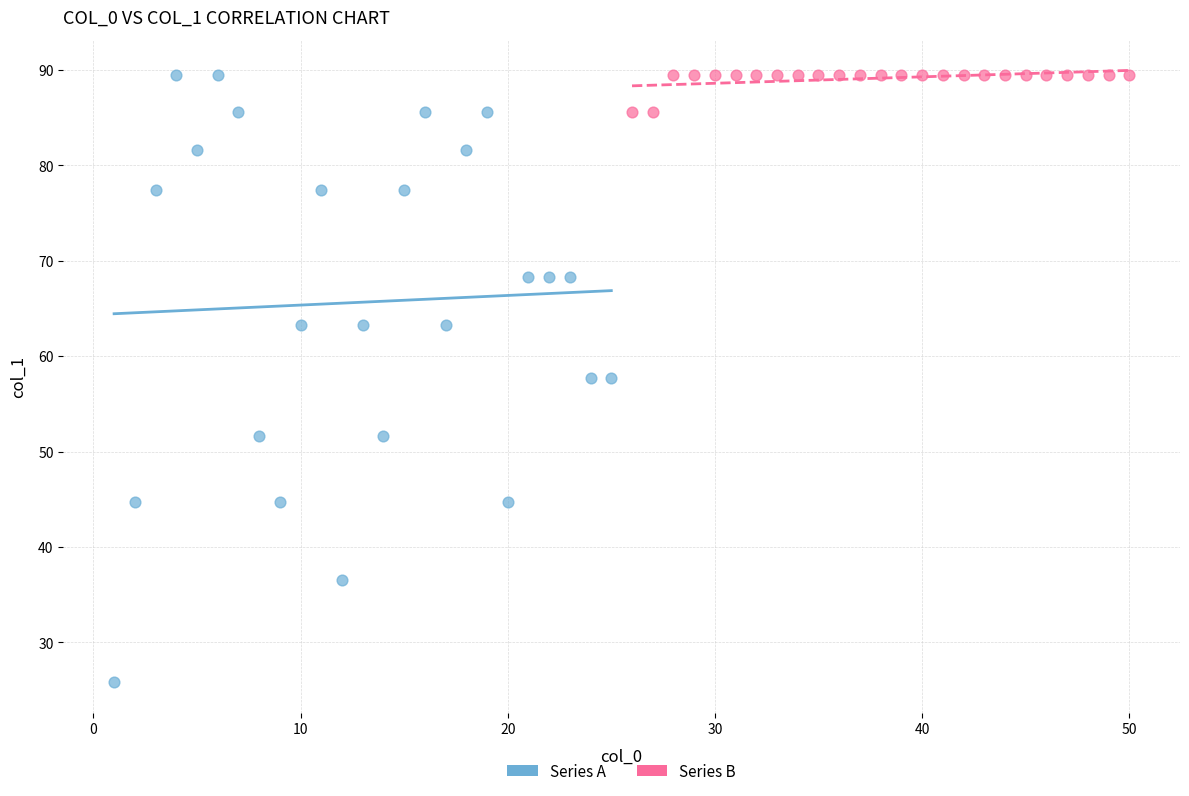

Which series has the largest Y range (max minus min)?

Series A